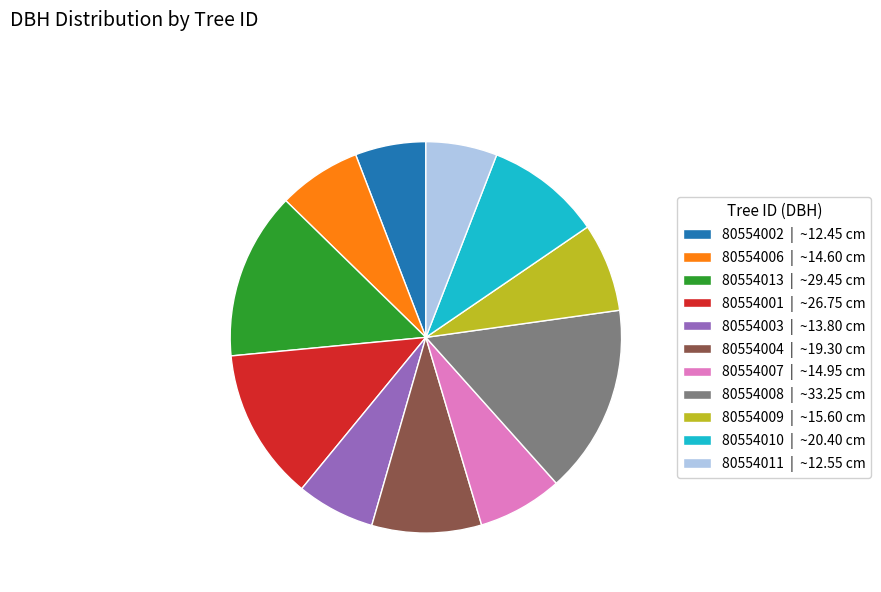

Count the number of slices in the pie.

11